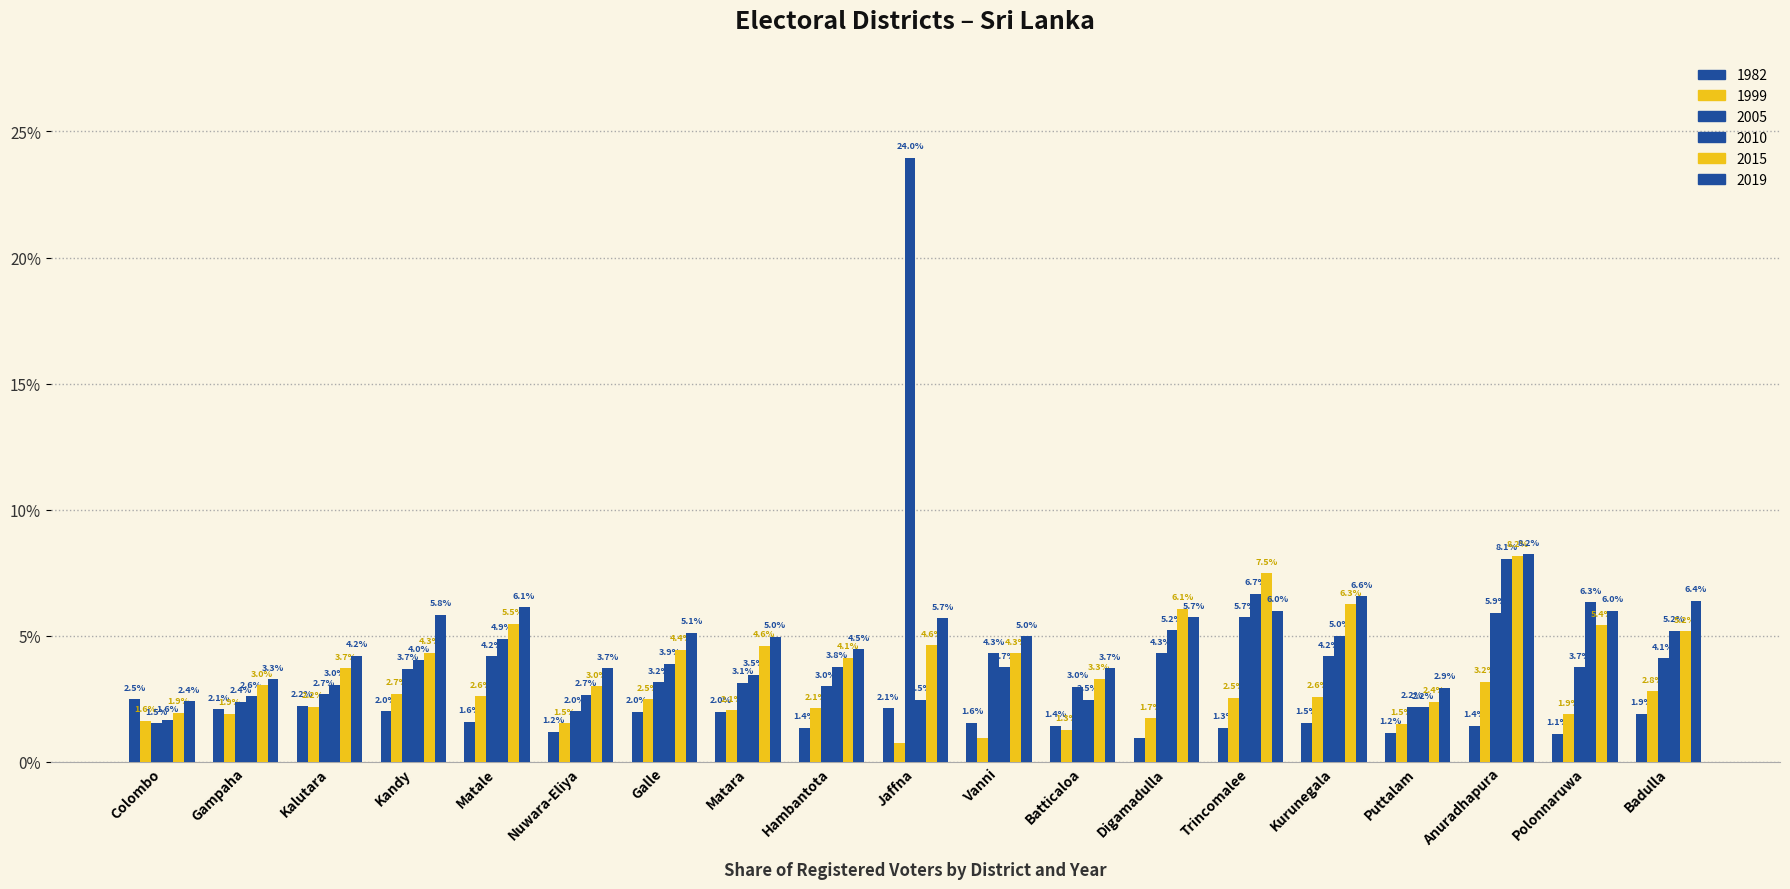

What is the difference between the highest and lowest values at Jaffna?

23.2